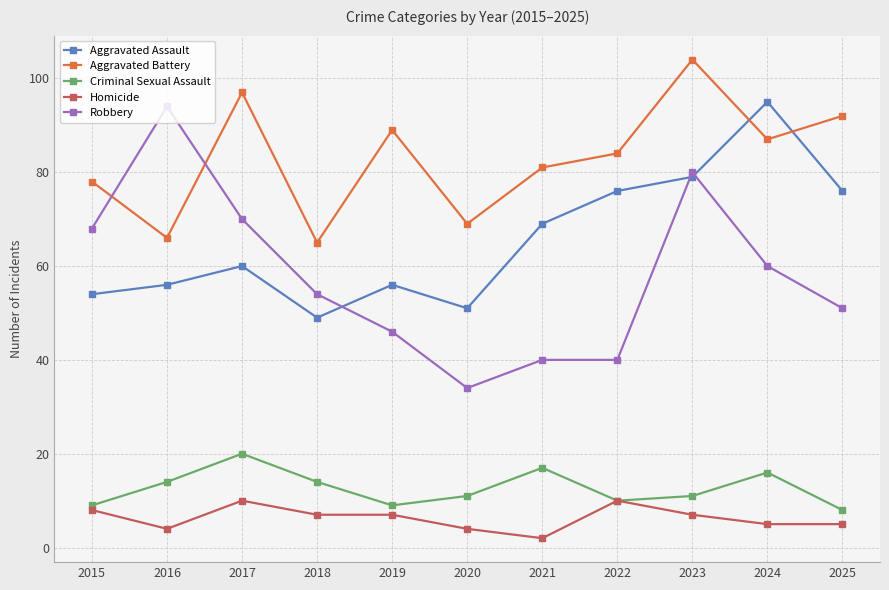

Reading left to right, list all the values displayed in this chart.

Aggravated Assault: 54	56	60	49	56	51	69	76	79	95	76
Aggravated Battery: 78	66	97	65	89	69	81	84	104	87	92
Criminal Sexual Assault: 9	14	20	14	9	11	17	10	11	16	8
Homicide: 8	4	10	7	7	4	2	10	7	5	5
Robbery: 68	94	70	54	46	34	40	40	80	60	51